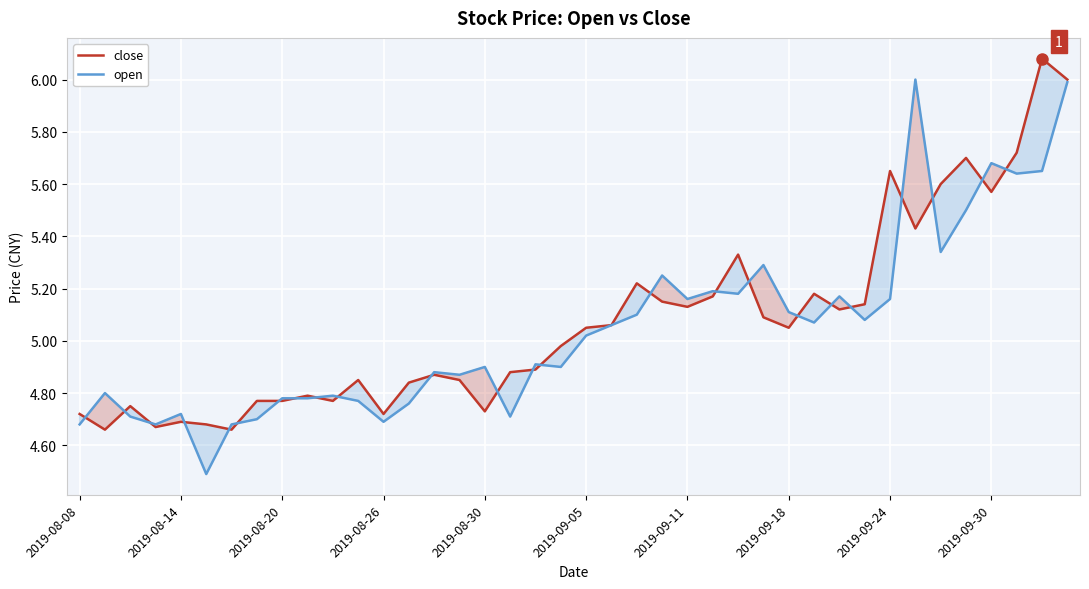

What are all the series names shown in the legend?

close, open